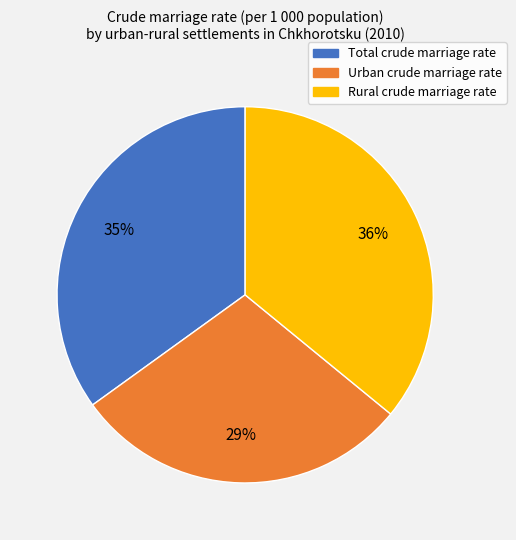

Rank the categories by value from highest to lowest.

Rural, Total, Urban